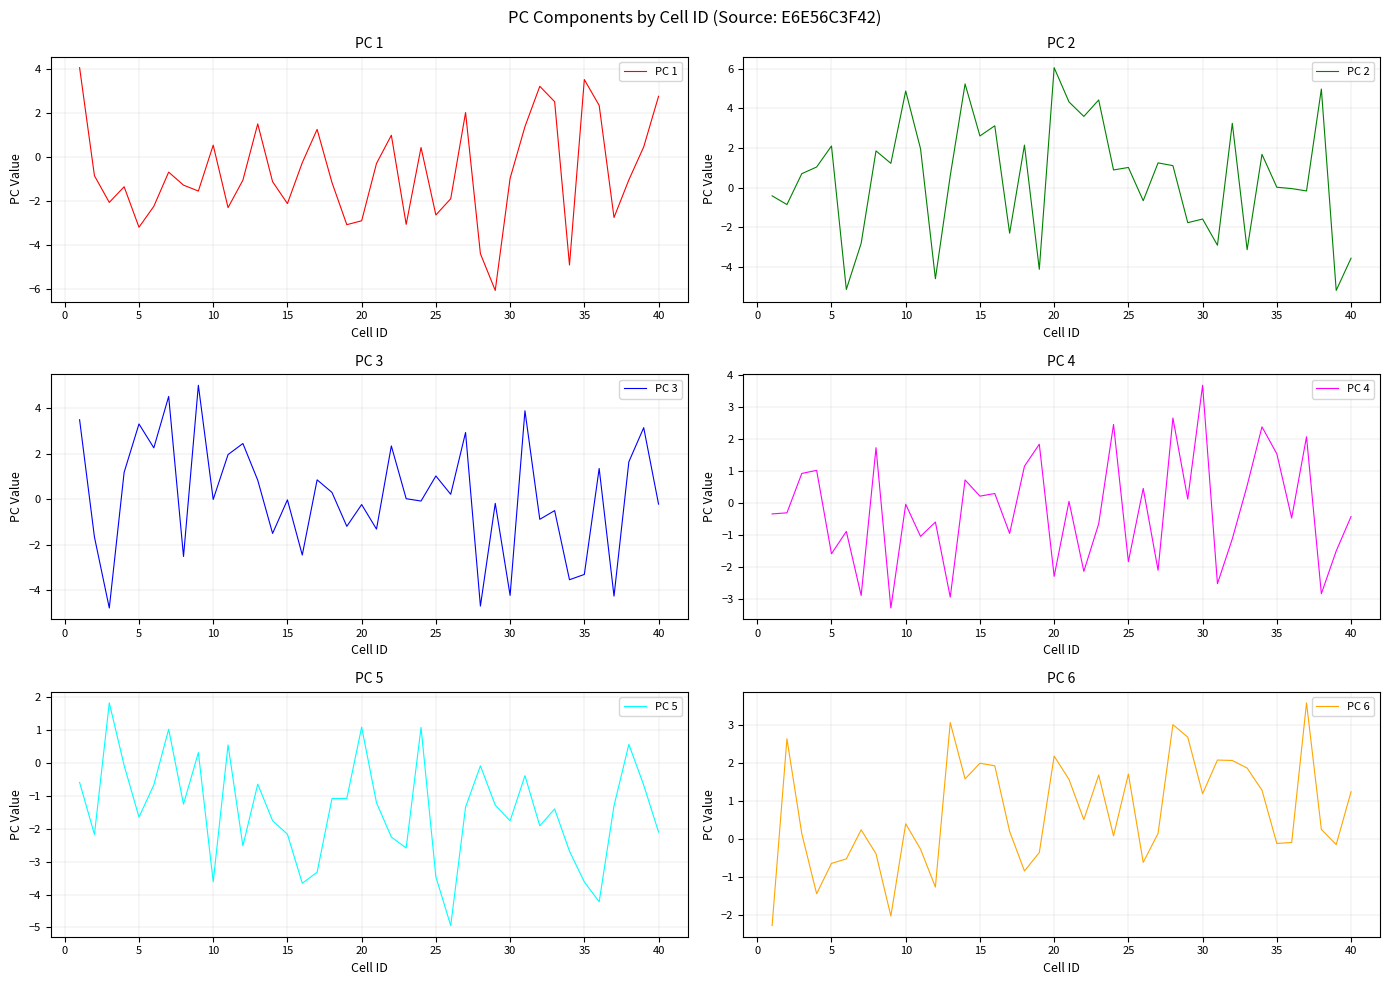

Rank the series by their maximum value, from highest to lowest.

PC 2, PC 3, PC 1, PC 4, PC 6, PC 5